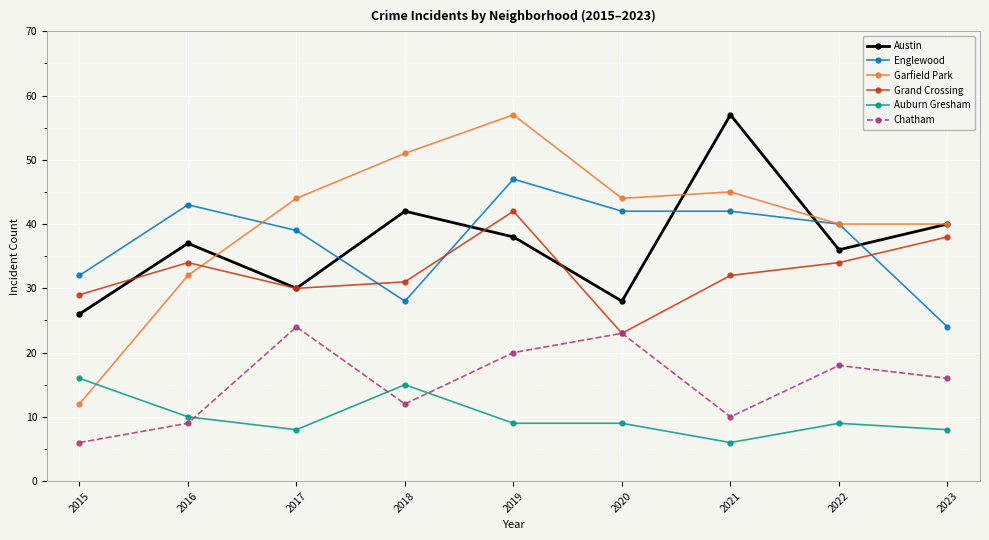

True or false: Grand Crossing has a value of 66 at 2023.

False